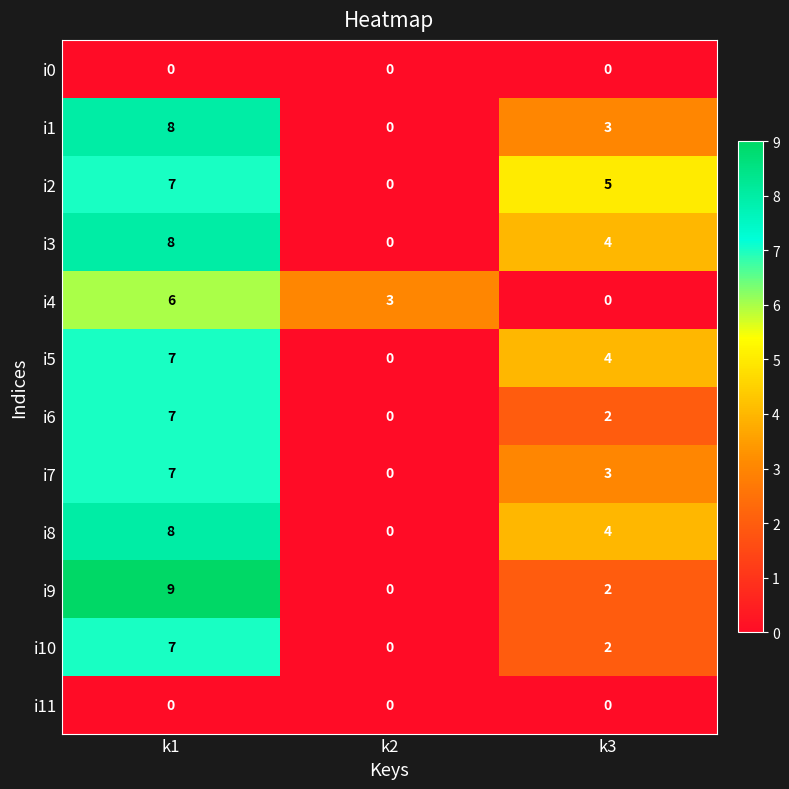

What is the total value across all series at k1?

74